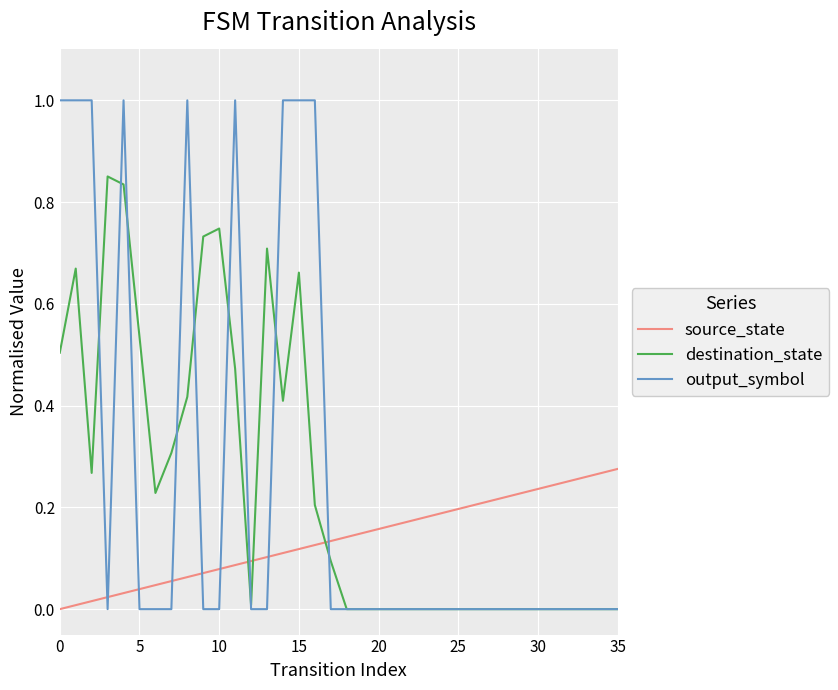

True or false: output_symbol and source_state cross at least once.

True